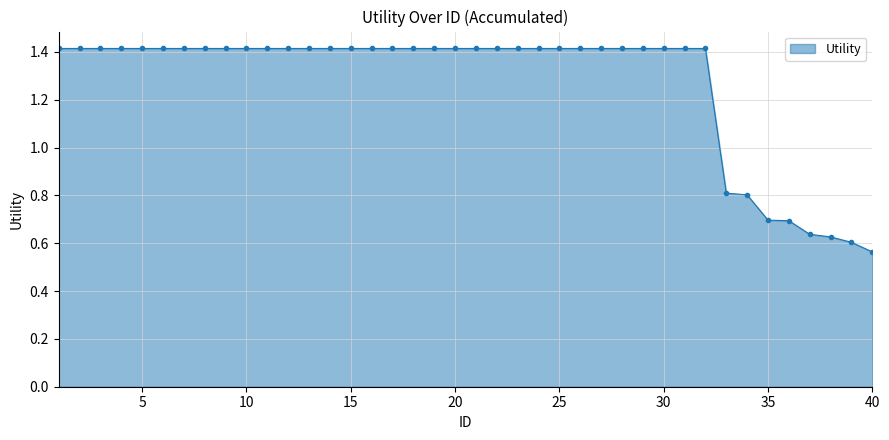

Does the chart have visible grid lines?

Yes